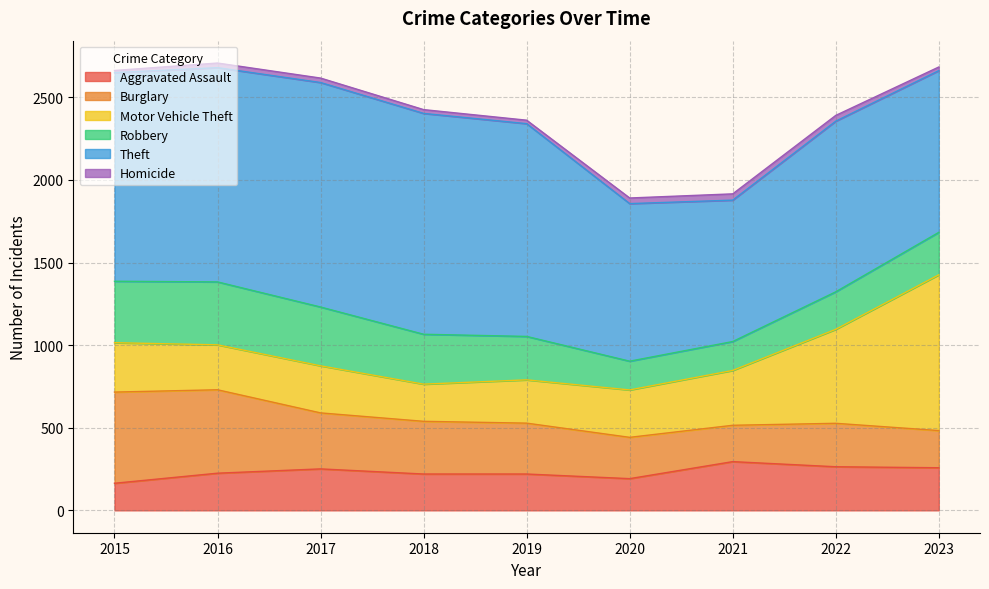

How many values in the Homicide series exceed 27?

4